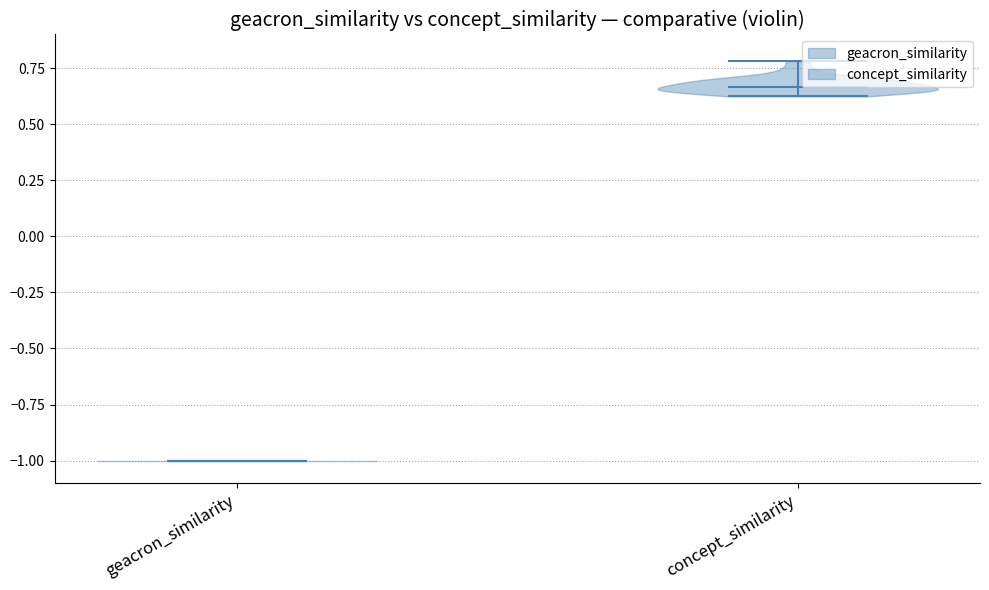

What is the highest point the violin for geacron_similarity reaches on the y-axis? The values are not printed on the chart, so give them approximately, as read against the axis.

-1.00